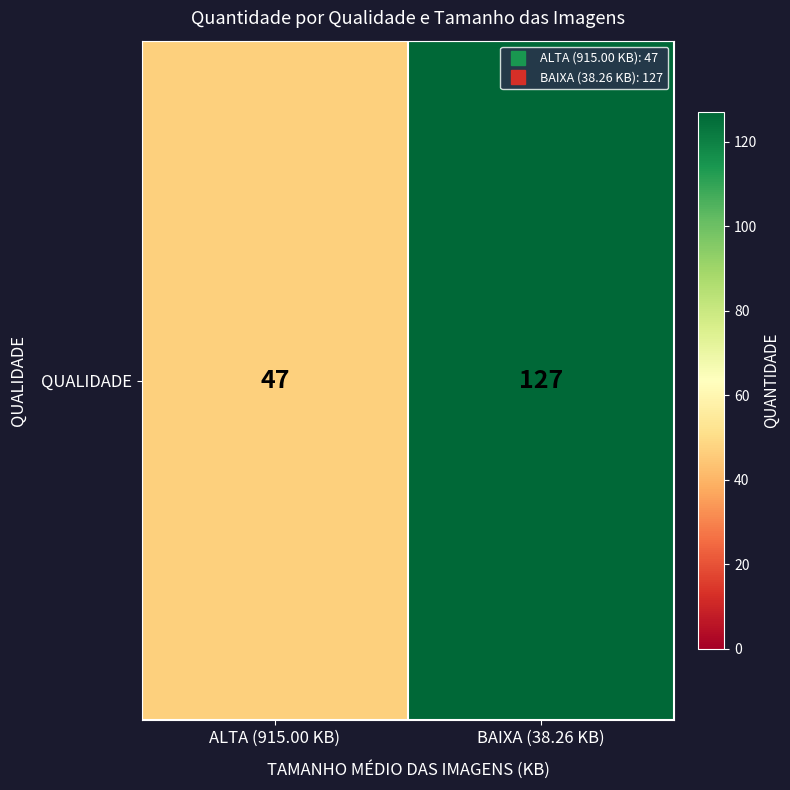

How many distinct data groups are displayed?

1